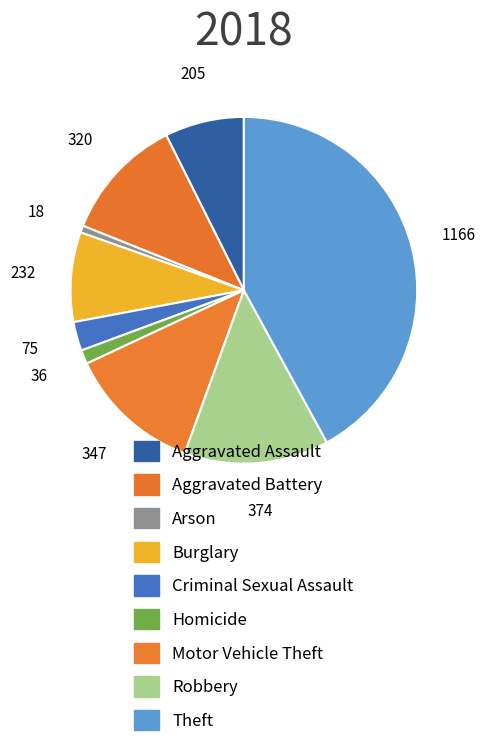

Is the sum of Criminal Sexual Assault and Arson greater than half?

No